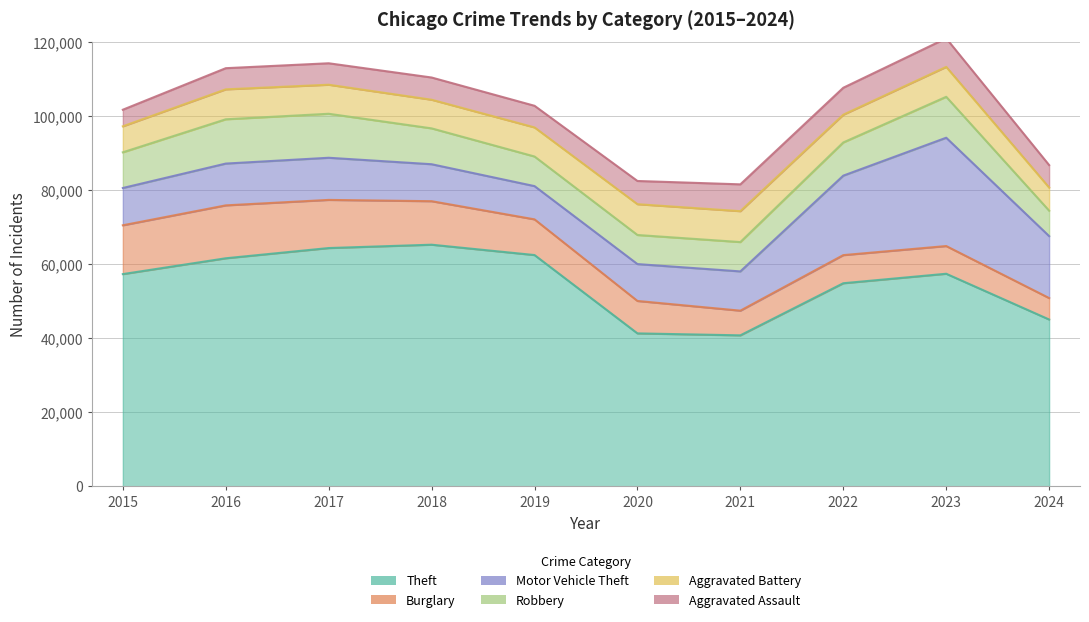

What is the difference between the second highest and minimum values in the Burglary series?

7396